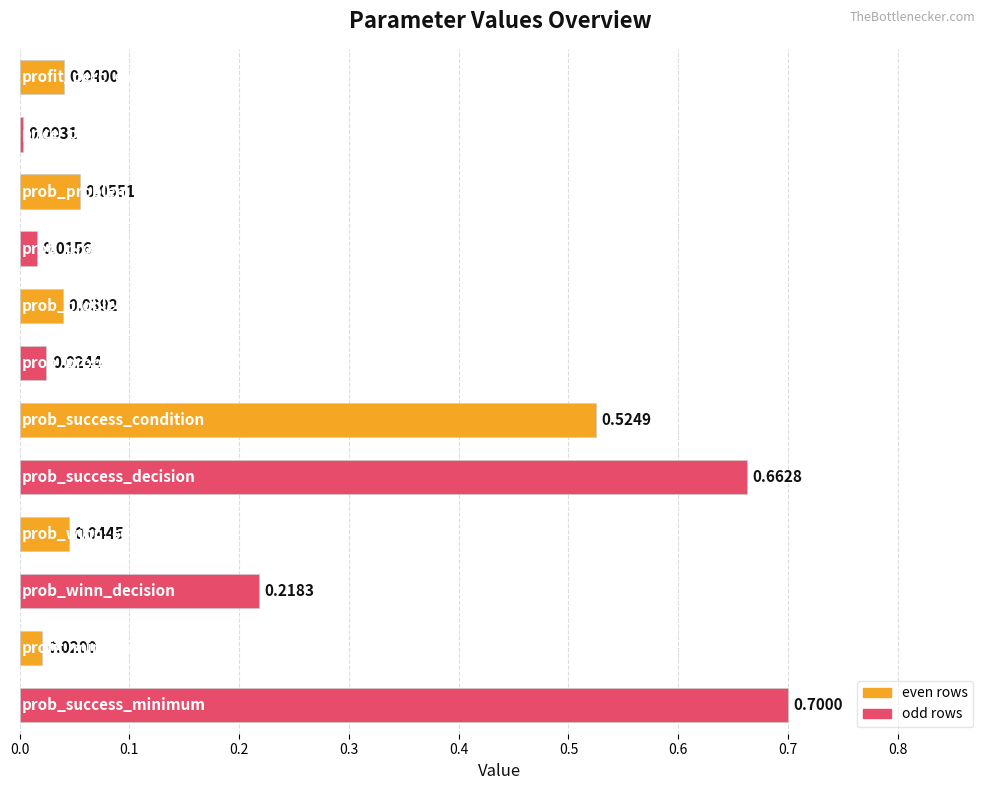

What is the difference between the maximum and minimum values?

0.7